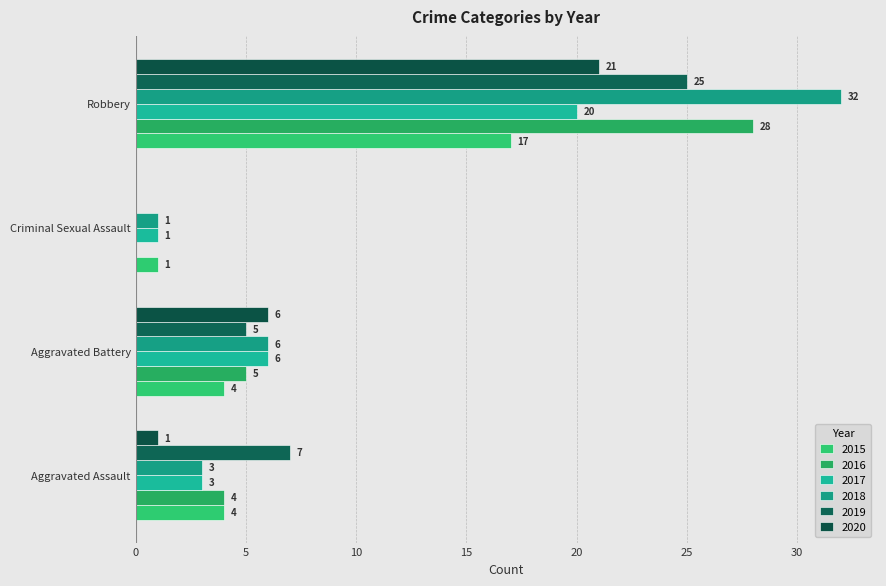

What is the label of the 3rd bar from the right?

Aggravated Battery